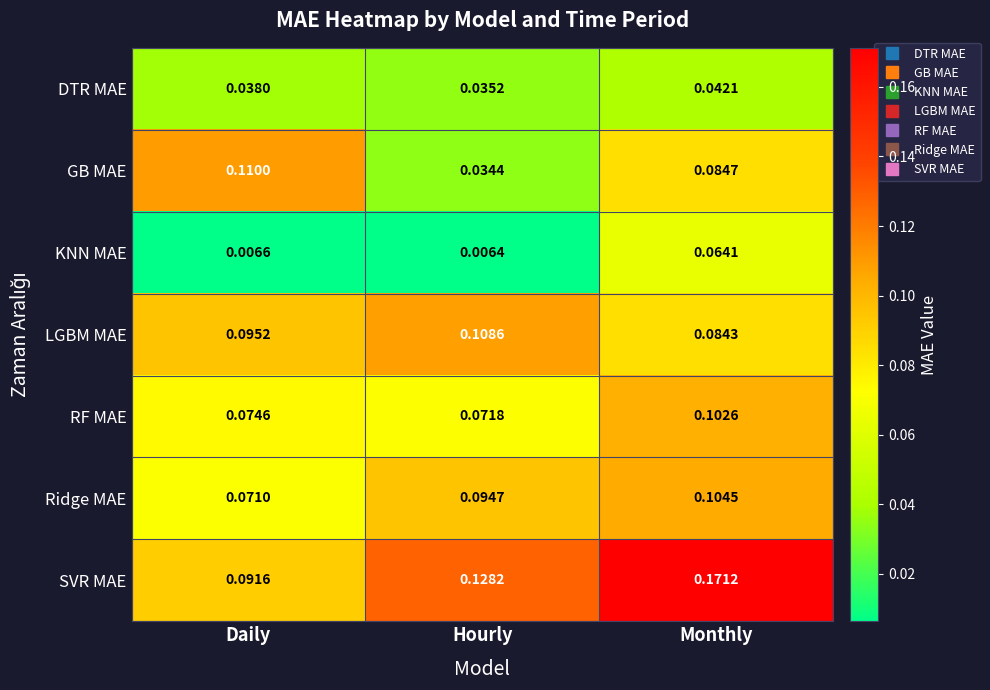

Between Daily and Hourly, which series saw the biggest shift?

GB MAE